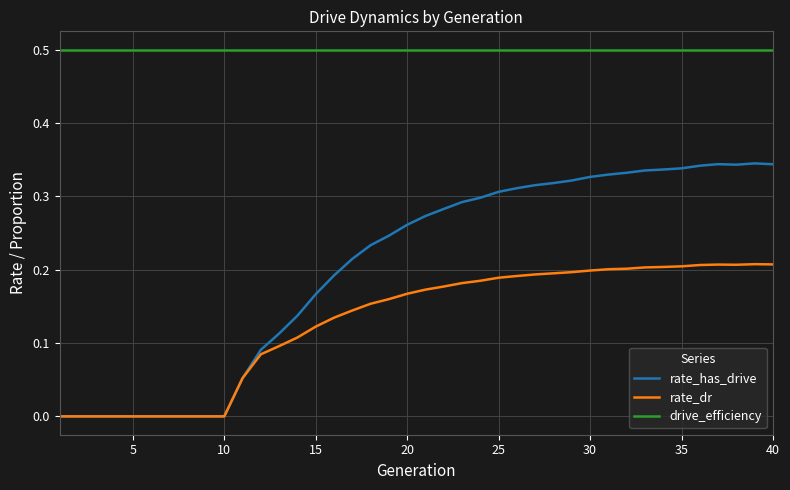

Rank the series by their maximum value, from lowest to highest.

rate_dr, rate_has_drive, drive_efficiency